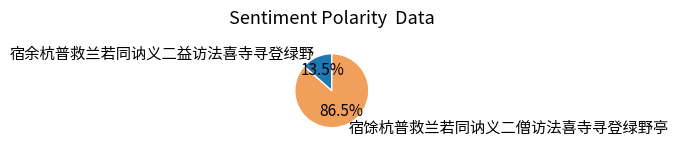

Between 宿余杭普救兰若同讷义二益访法喜寺寻登绿野 and 宿馀杭普救兰若同讷义二僧访法喜寺寻登绿野亭, which is larger?

宿馀杭普救兰若同讷义二僧访法喜寺寻登绿野亭